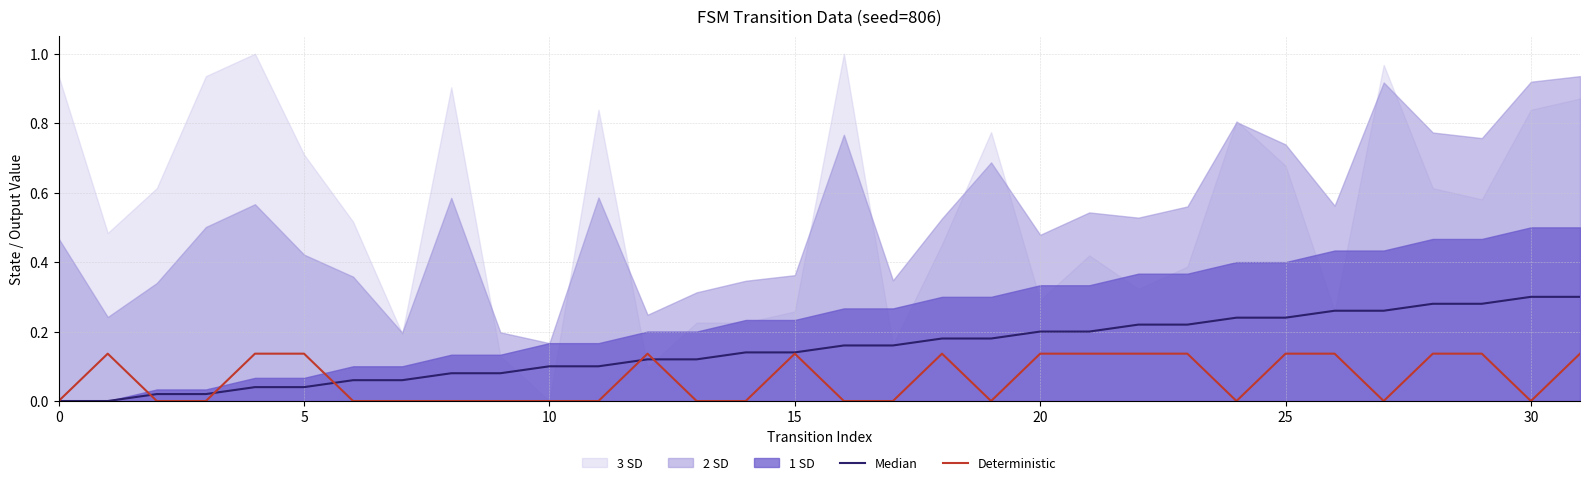

How many lines are shown in the chart?

2